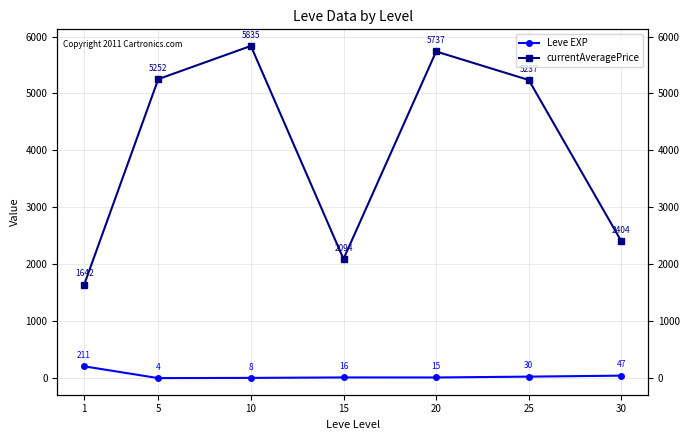

Which label corresponds to the largest value in the chart?

10